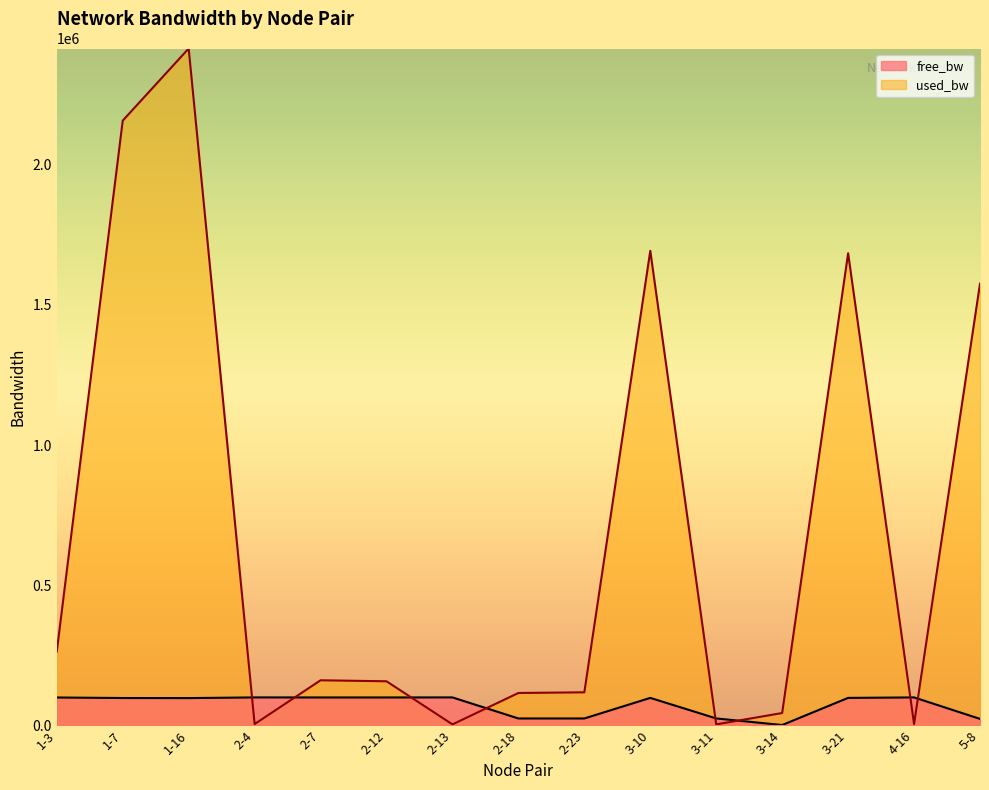

Reading left to right, what are all the values shown in this chart?

free_bw: 99736.2	97841.0	97584.8	99995.0	99838.9	99842.4	99996.2	24884.2	24881.8	98306.2	24996.2	1505.7	98314.7	99995.0	23423.9
used_bw: 263782.3	2157655.9	2414958.0	4960.2	161120.1	157551.8	3769.7	115833.4	118205.9	1693252.0	3769.3	44324.8	1684541.9	4960.5	1576050.4